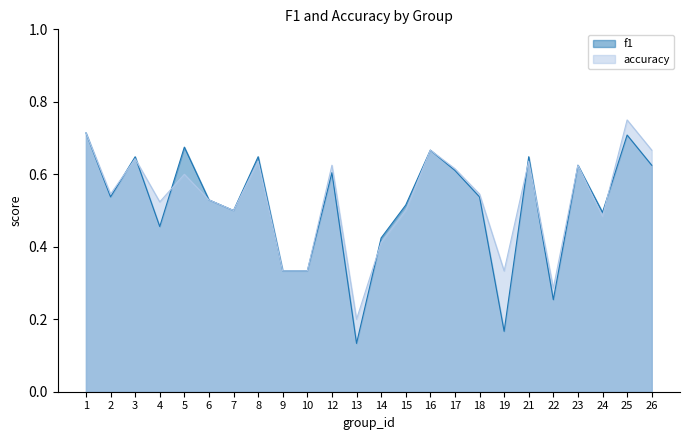

What is the minimum value shown in the chart?

0.1